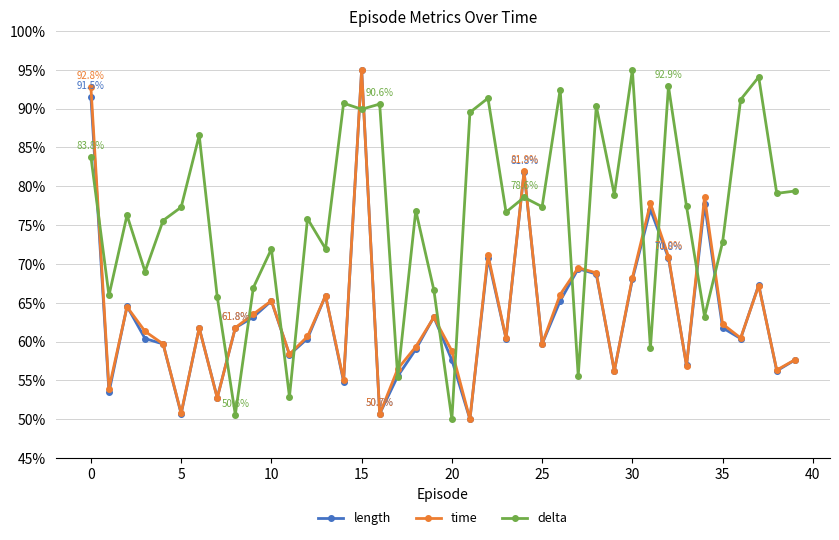

What are all the series names shown in the legend?

length, time, delta